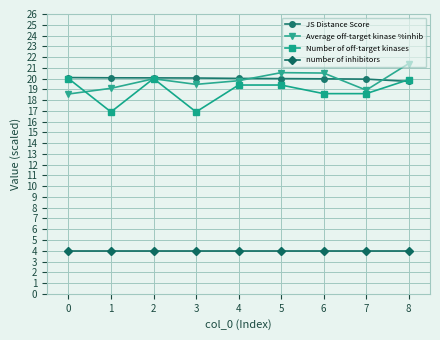

At which category is the sum across all series the highest?

8